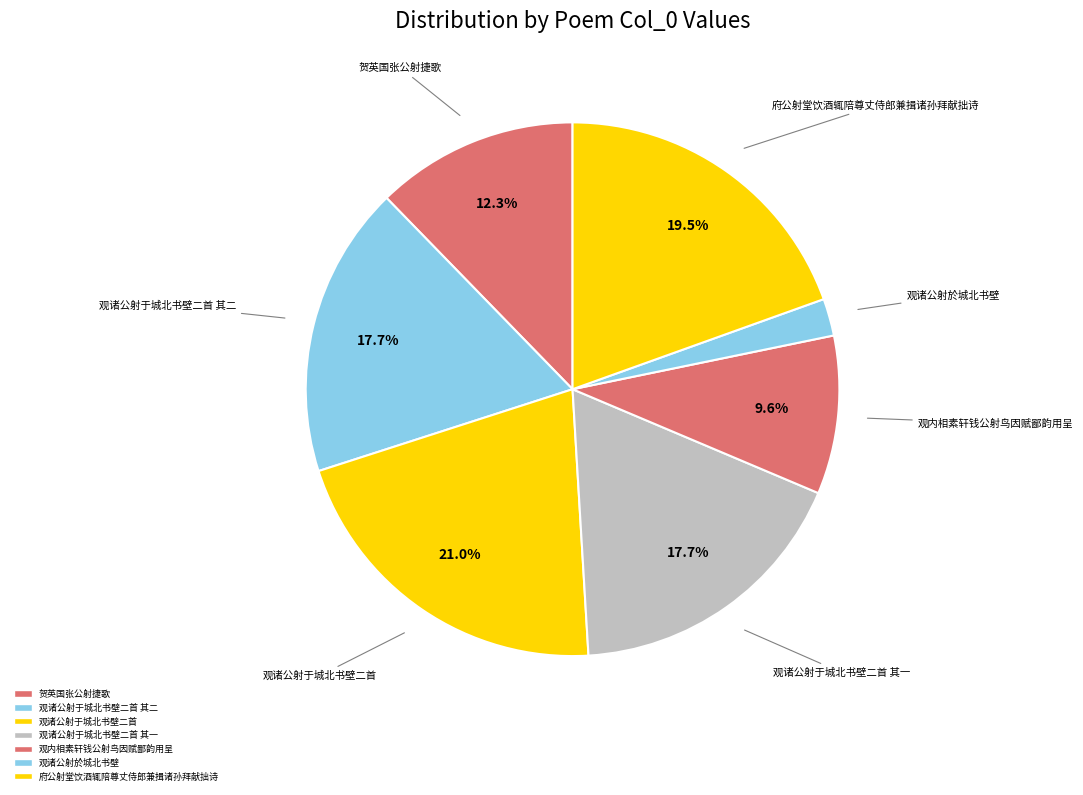

Is there a majority slice in this chart?

No